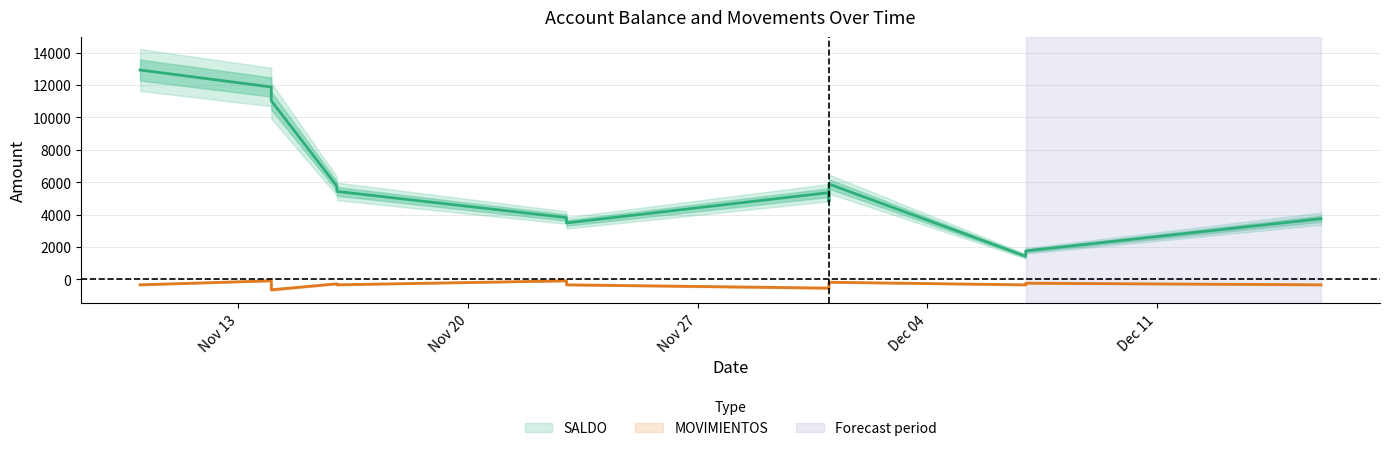

True or false: SALDO has a value of 9745.2 at 2023-12-01.

False